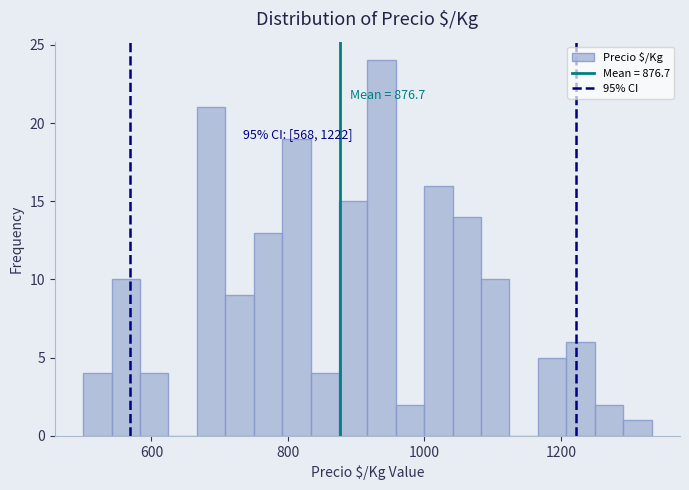

Read against the x-axis, roughly where is the centre of the tallest bar?

940